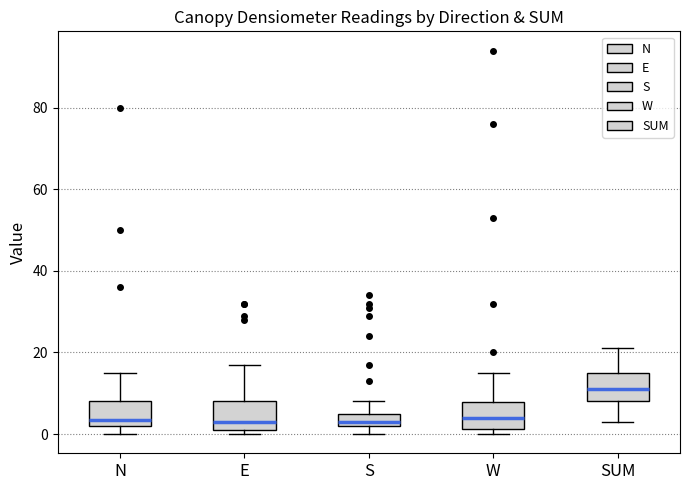

Which box has the highest median line?

SUM